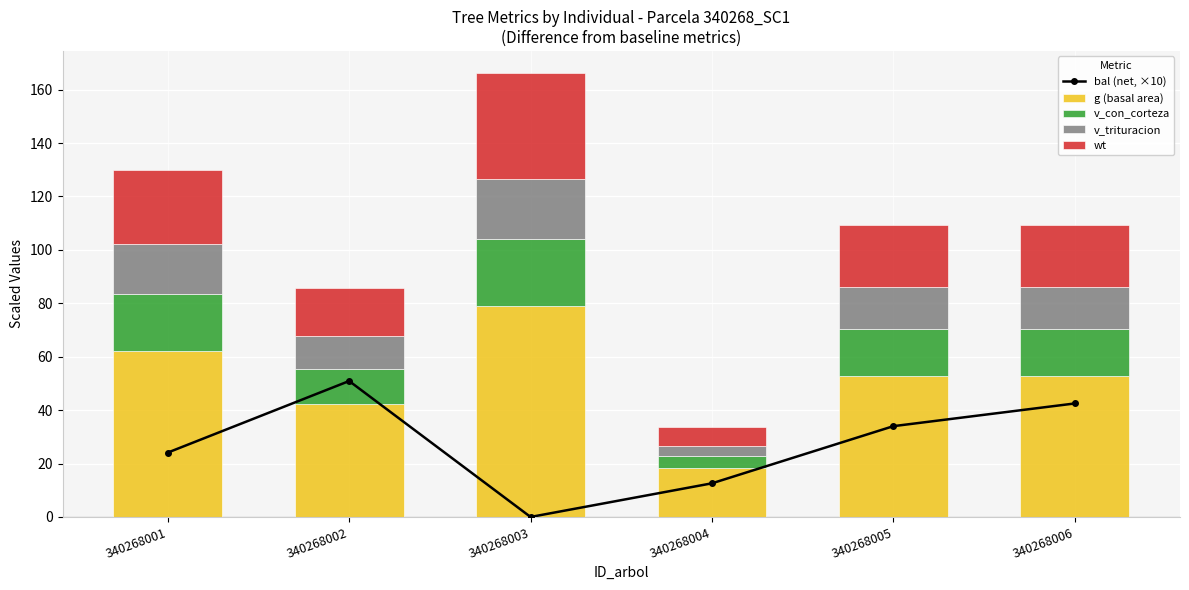

Which label corresponds to the smallest value in the chart?

340268003